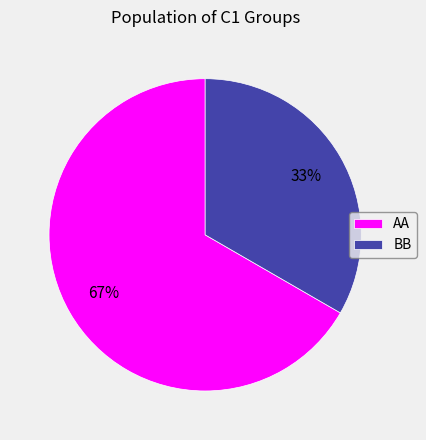

Is it true that AA is 72% of the pie?

False